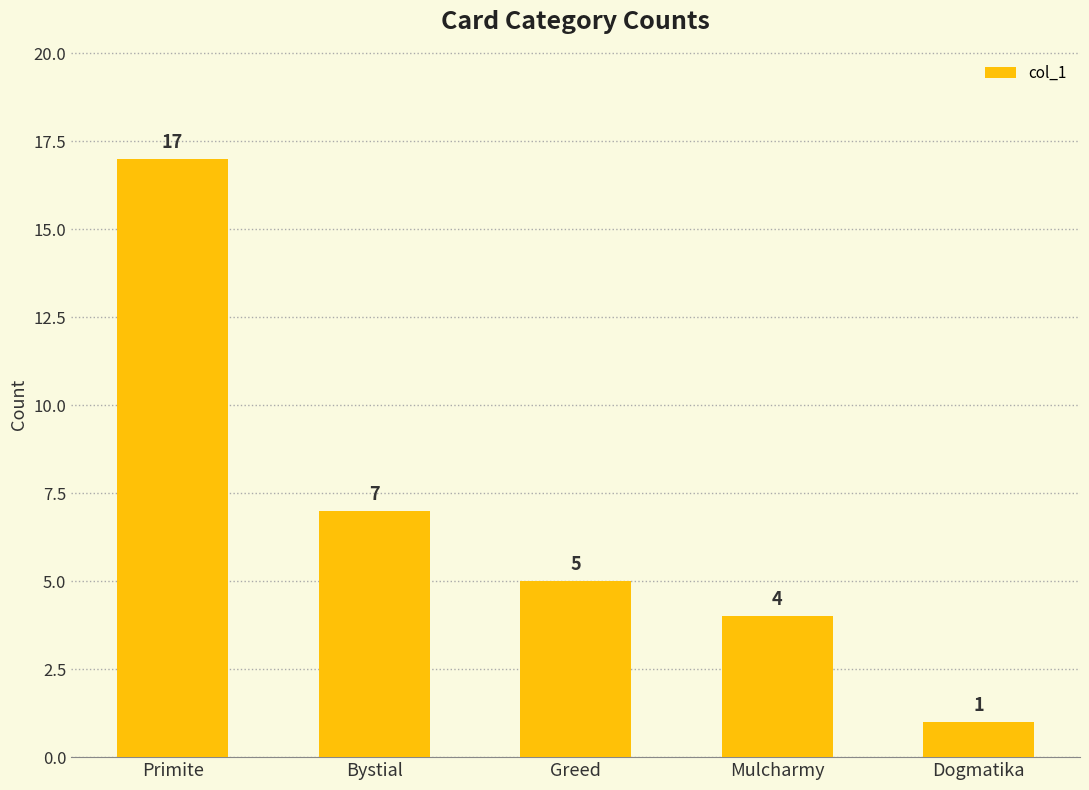

Reading left to right, list all the values displayed in this chart.

17	7	5	4	1